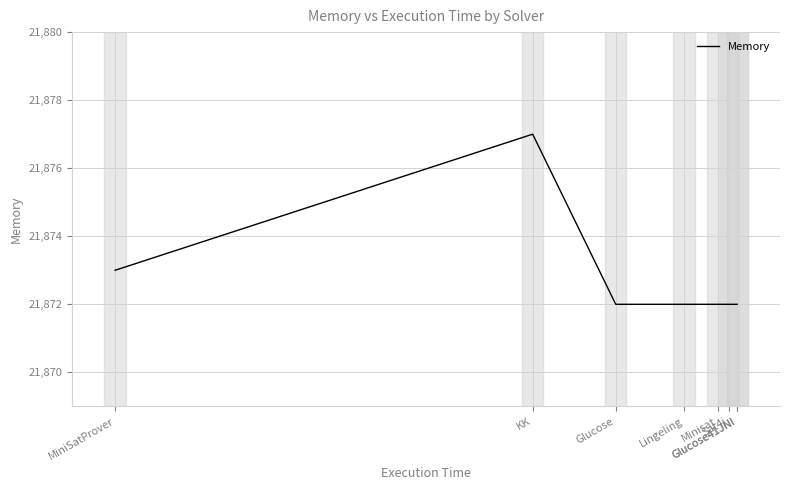

How many lines are shown in the chart?

1